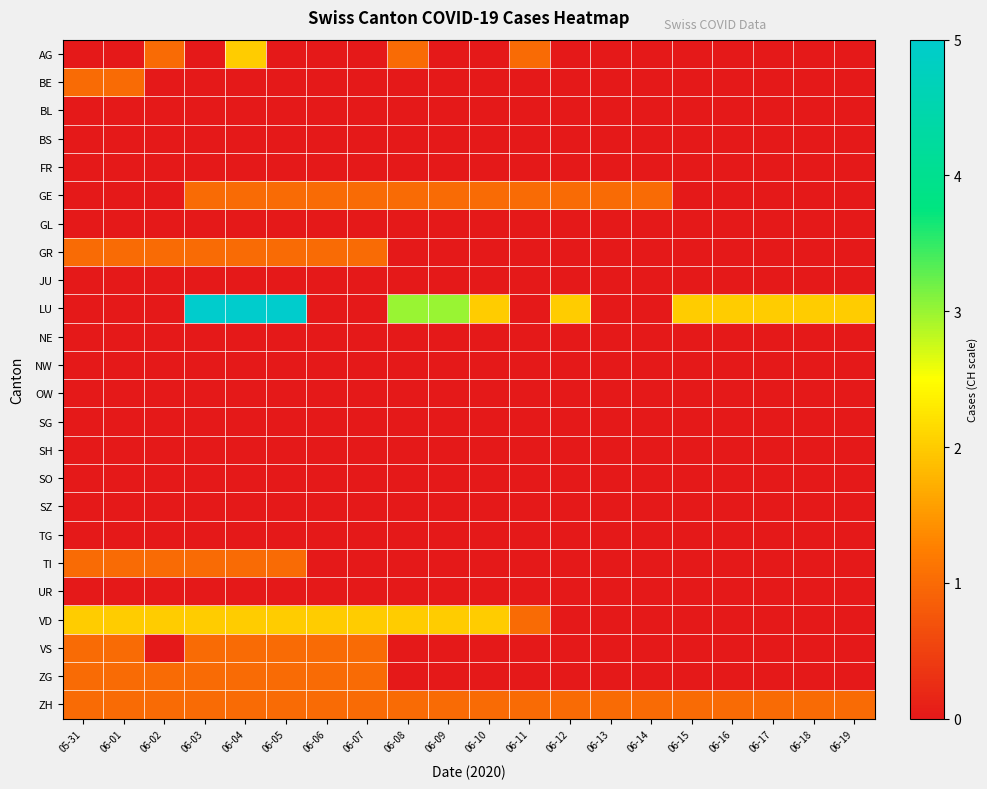

Reading left to right, transcribe all the data shown in this chart.

AG: 05-31=0	06-01=0	06-02=1	06-03=0	06-04=2	06-05=0	06-06=0	06-07=0	06-08=1	06-09=0	06-10=0	06-11=1	06-12=0	06-13=0	06-14=0	06-15=0	06-16=0	06-17=0	06-18=0	06-19=0
BE: 05-31=1	06-01=1	06-02=0	06-03=0	06-04=0	06-05=0	06-06=0	06-07=0	06-08=0	06-09=0	06-10=0	06-11=0	06-12=0	06-13=0	06-14=0	06-15=0	06-16=0	06-17=0	06-18=0	06-19=0
BL: 05-31=0	06-01=0	06-02=0	06-03=0	06-04=0	06-05=0	06-06=0	06-07=0	06-08=0	06-09=0	06-10=0	06-11=0	06-12=0	06-13=0	06-14=0	06-15=0	06-16=0	06-17=0	06-18=0	06-19=0
BS: 05-31=0	06-01=0	06-02=0	06-03=0	06-04=0	06-05=0	06-06=0	06-07=0	06-08=0	06-09=0	06-10=0	06-11=0	06-12=0	06-13=0	06-14=0	06-15=0	06-16=0	06-17=0	06-18=0	06-19=0
FR: 05-31=0	06-01=0	06-02=0	06-03=0	06-04=0	06-05=0	06-06=0	06-07=0	06-08=0	06-09=0	06-10=0	06-11=0	06-12=0	06-13=0	06-14=0	06-15=0	06-16=0	06-17=0	06-18=0	06-19=0
GE: 05-31=0	06-01=0	06-02=0	06-03=1	06-04=1	06-05=1	06-06=1	06-07=1	06-08=1	06-09=1	06-10=1	06-11=1	06-12=1	06-13=1	06-14=1	06-15=0	06-16=0	06-17=0	06-18=0	06-19=0
GL: 05-31=0	06-01=0	06-02=0	06-03=0	06-04=0	06-05=0	06-06=0	06-07=0	06-08=0	06-09=0	06-10=0	06-11=0	06-12=0	06-13=0	06-14=0	06-15=0	06-16=0	06-17=0	06-18=0	06-19=0
GR: 05-31=1	06-01=1	06-02=1	06-03=1	06-04=1	06-05=1	06-06=1	06-07=1	06-08=0	06-09=0	06-10=0	06-11=0	06-12=0	06-13=0	06-14=0	06-15=0	06-16=0	06-17=0	06-18=0	06-19=0
JU: 05-31=0	06-01=0	06-02=0	06-03=0	06-04=0	06-05=0	06-06=0	06-07=0	06-08=0	06-09=0	06-10=0	06-11=0	06-12=0	06-13=0	06-14=0	06-15=0	06-16=0	06-17=0	06-18=0	06-19=0
LU: 05-31=0	06-01=0	06-02=0	06-03=5	06-04=5	06-05=5	06-06=0	06-07=0	06-08=3	06-09=3	06-10=2	06-11=0	06-12=2	06-13=0	06-14=0	06-15=2	06-16=2	06-17=2	06-18=2	06-19=2
NE: 05-31=0	06-01=0	06-02=0	06-03=0	06-04=0	06-05=0	06-06=0	06-07=0	06-08=0	06-09=0	06-10=0	06-11=0	06-12=0	06-13=0	06-14=0	06-15=0	06-16=0	06-17=0	06-18=0	06-19=0
NW: 05-31=0	06-01=0	06-02=0	06-03=0	06-04=0	06-05=0	06-06=0	06-07=0	06-08=0	06-09=0	06-10=0	06-11=0	06-12=0	06-13=0	06-14=0	06-15=0	06-16=0	06-17=0	06-18=0	06-19=0
OW: 05-31=0	06-01=0	06-02=0	06-03=0	06-04=0	06-05=0	06-06=0	06-07=0	06-08=0	06-09=0	06-10=0	06-11=0	06-12=0	06-13=0	06-14=0	06-15=0	06-16=0	06-17=0	06-18=0	06-19=0
SG: 05-31=0	06-01=0	06-02=0	06-03=0	06-04=0	06-05=0	06-06=0	06-07=0	06-08=0	06-09=0	06-10=0	06-11=0	06-12=0	06-13=0	06-14=0	06-15=0	06-16=0	06-17=0	06-18=0	06-19=0
SH: 05-31=0	06-01=0	06-02=0	06-03=0	06-04=0	06-05=0	06-06=0	06-07=0	06-08=0	06-09=0	06-10=0	06-11=0	06-12=0	06-13=0	06-14=0	06-15=0	06-16=0	06-17=0	06-18=0	06-19=0
SO: 05-31=0	06-01=0	06-02=0	06-03=0	06-04=0	06-05=0	06-06=0	06-07=0	06-08=0	06-09=0	06-10=0	06-11=0	06-12=0	06-13=0	06-14=0	06-15=0	06-16=0	06-17=0	06-18=0	06-19=0
SZ: 05-31=0	06-01=0	06-02=0	06-03=0	06-04=0	06-05=0	06-06=0	06-07=0	06-08=0	06-09=0	06-10=0	06-11=0	06-12=0	06-13=0	06-14=0	06-15=0	06-16=0	06-17=0	06-18=0	06-19=0
TG: 05-31=0	06-01=0	06-02=0	06-03=0	06-04=0	06-05=0	06-06=0	06-07=0	06-08=0	06-09=0	06-10=0	06-11=0	06-12=0	06-13=0	06-14=0	06-15=0	06-16=0	06-17=0	06-18=0	06-19=0
TI: 05-31=1	06-01=1	06-02=1	06-03=1	06-04=1	06-05=1	06-06=0	06-07=0	06-08=0	06-09=0	06-10=0	06-11=0	06-12=0	06-13=0	06-14=0	06-15=0	06-16=0	06-17=0	06-18=0	06-19=0
UR: 05-31=0	06-01=0	06-02=0	06-03=0	06-04=0	06-05=0	06-06=0	06-07=0	06-08=0	06-09=0	06-10=0	06-11=0	06-12=0	06-13=0	06-14=0	06-15=0	06-16=0	06-17=0	06-18=0	06-19=0
VD: 05-31=2	06-01=2	06-02=2	06-03=2	06-04=2	06-05=2	06-06=2	06-07=2	06-08=2	06-09=2	06-10=2	06-11=1	06-12=0	06-13=0	06-14=0	06-15=0	06-16=0	06-17=0	06-18=0	06-19=0
VS: 05-31=1	06-01=1	06-02=0	06-03=1	06-04=1	06-05=1	06-06=1	06-07=1	06-08=0	06-09=0	06-10=0	06-11=0	06-12=0	06-13=0	06-14=0	06-15=0	06-16=0	06-17=0	06-18=0	06-19=0
ZG: 05-31=1	06-01=1	06-02=1	06-03=1	06-04=1	06-05=1	06-06=1	06-07=1	06-08=0	06-09=0	06-10=0	06-11=0	06-12=0	06-13=0	06-14=0	06-15=0	06-16=0	06-17=0	06-18=0	06-19=0
ZH: 05-31=1	06-01=1	06-02=1	06-03=1	06-04=1	06-05=1	06-06=1	06-07=1	06-08=1	06-09=1	06-10=1	06-11=1	06-12=1	06-13=1	06-14=1	06-15=1	06-16=1	06-17=1	06-18=1	06-19=1